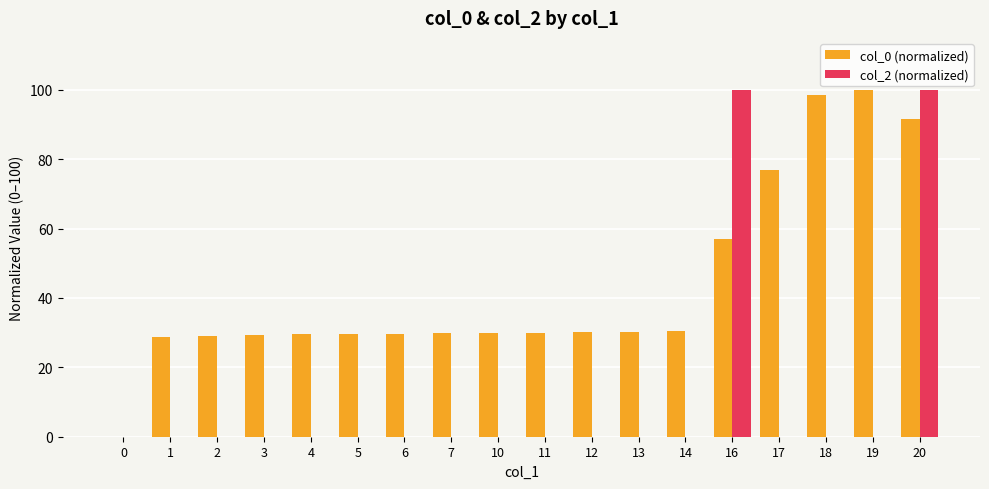

How many groups of bars are there?

18